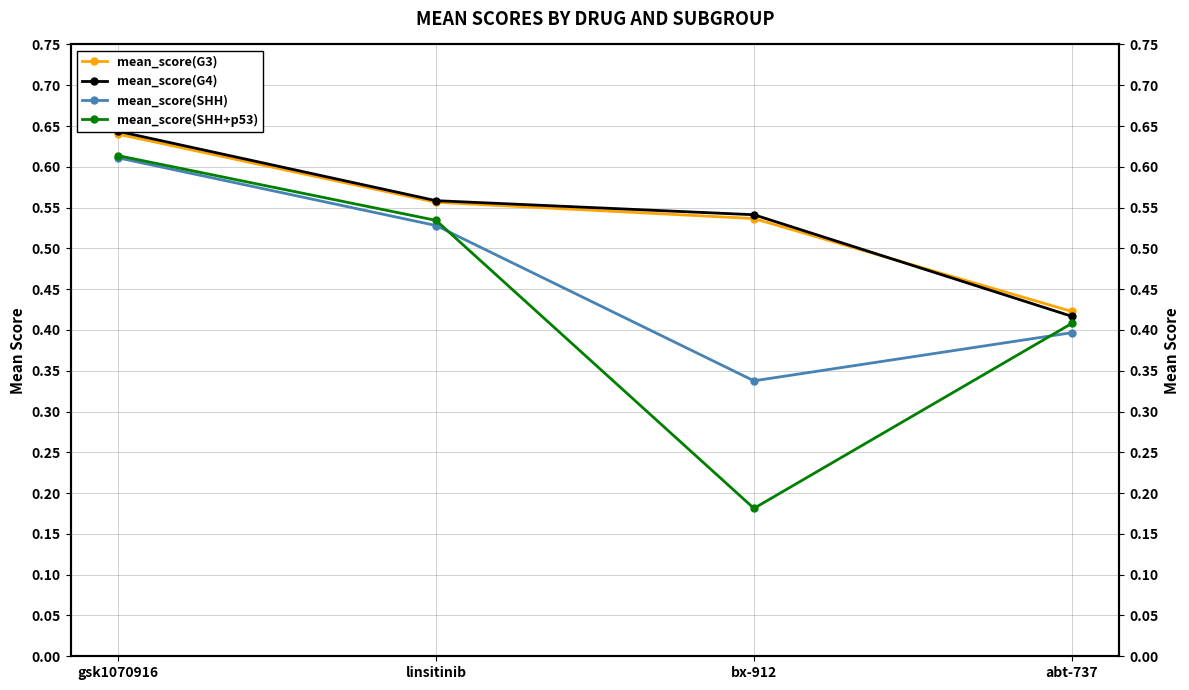

How many lines are shown in the chart?

4